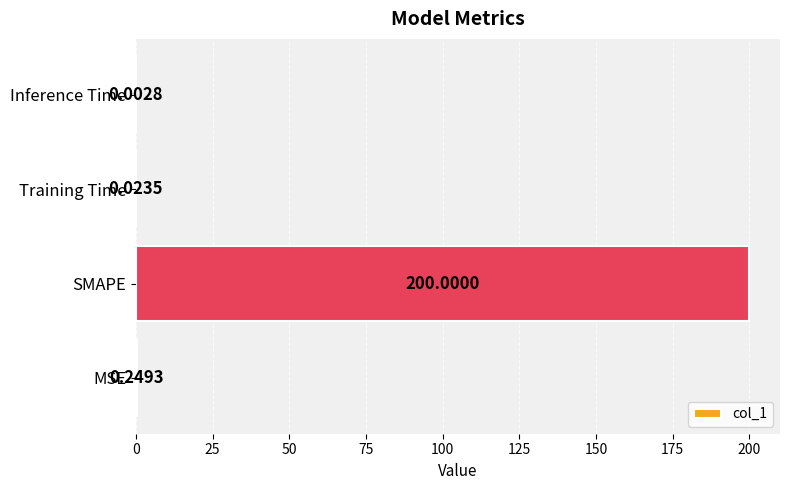

At which category does the chart reach its peak across all series?

SMAPE